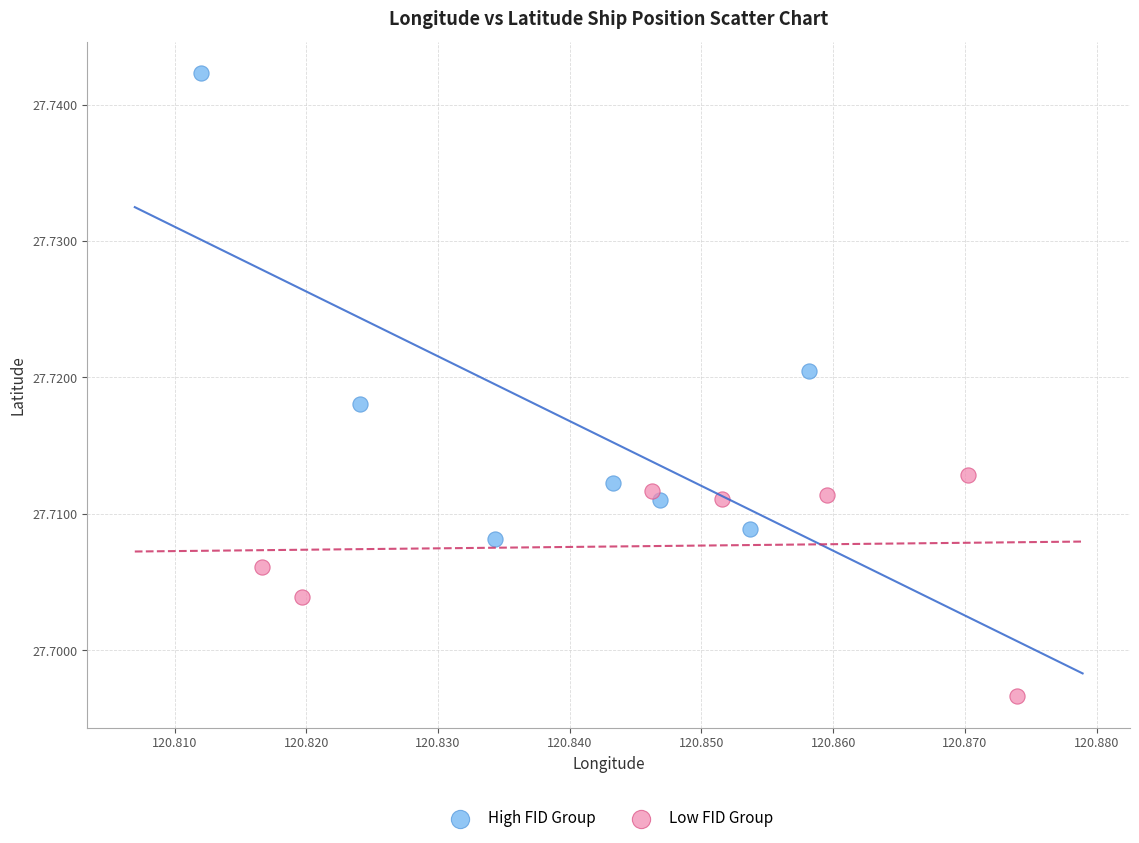

What are all the series names shown in the legend?

High FID Group, Low FID Group